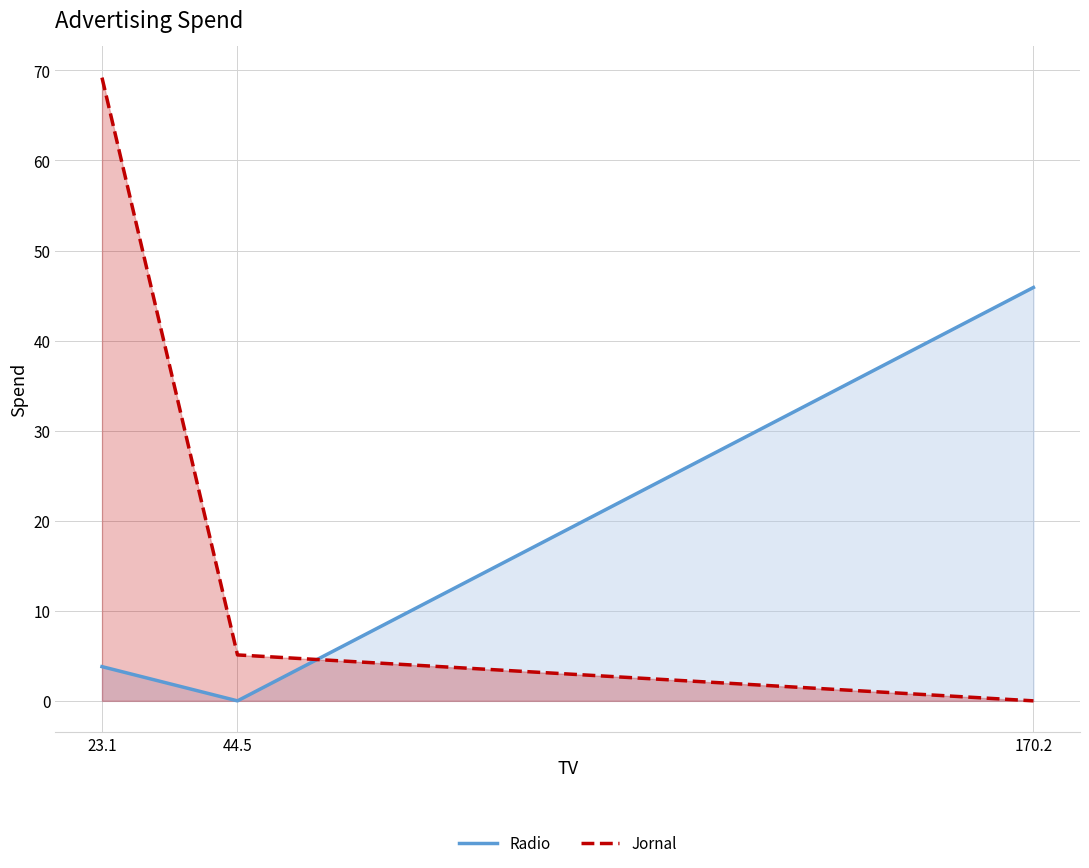

The value of Jornal at 170.2 is 0.0. True or false?

True